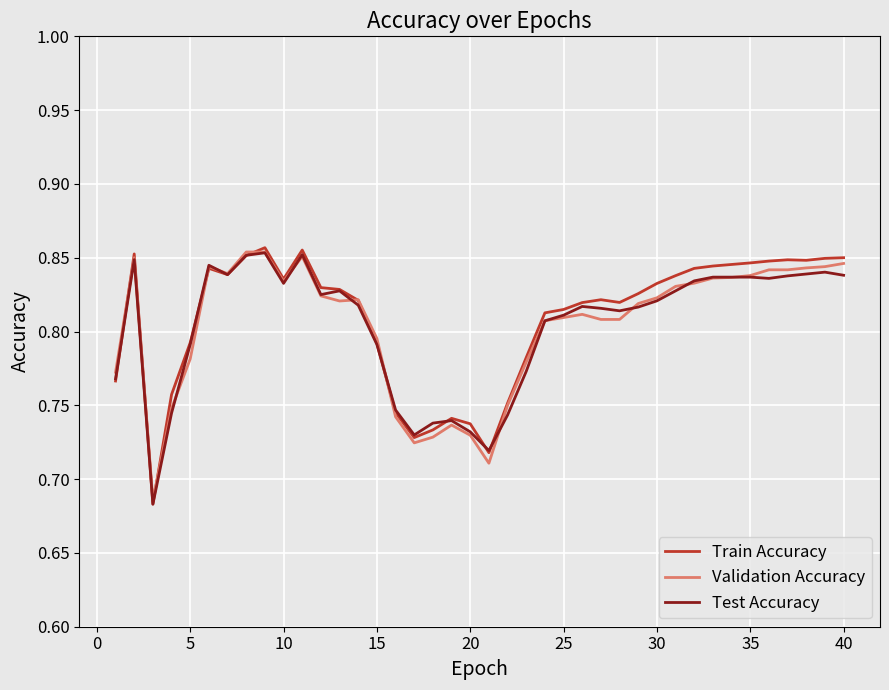

Count the number of categories in the chart.

40